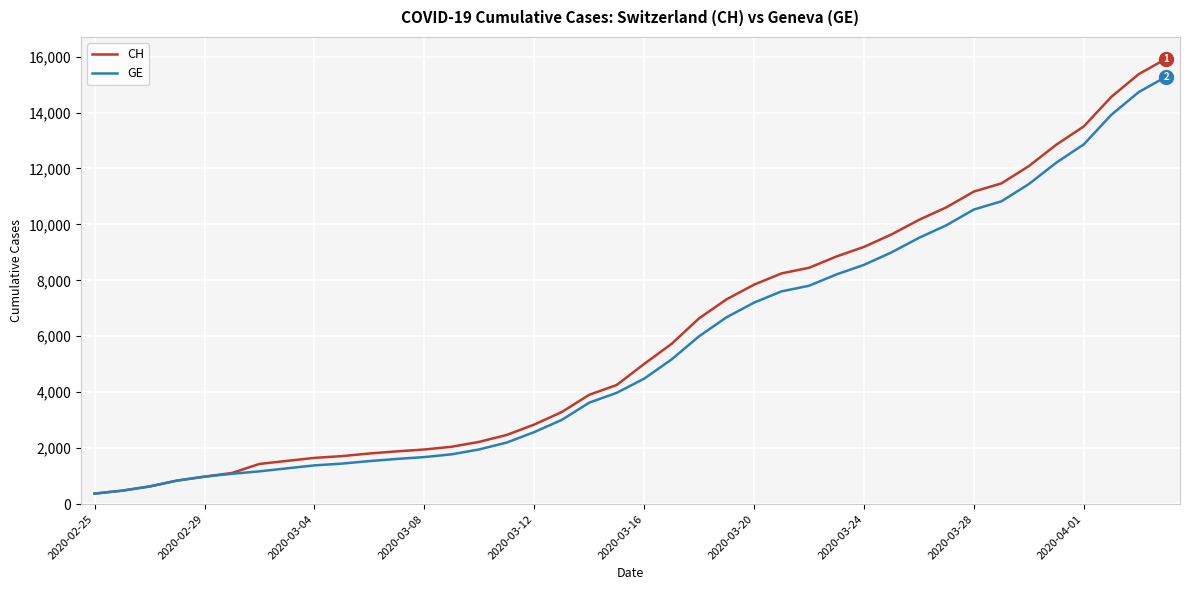

What is the maximum value for GE?

15284